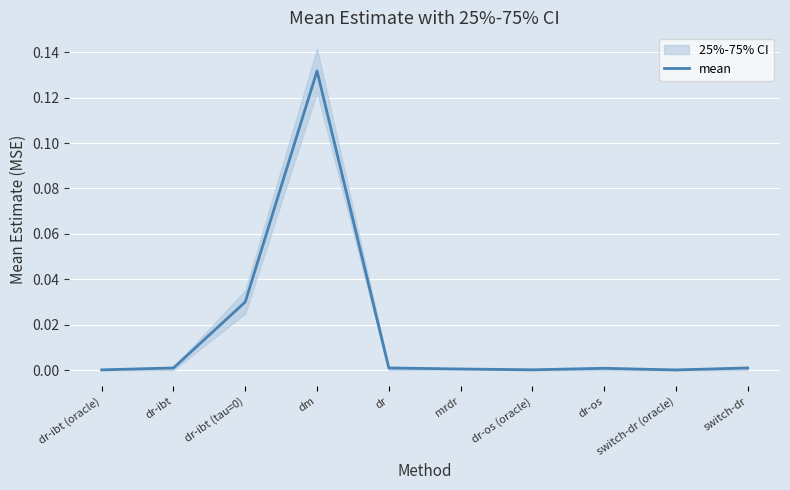

What position from the right is dr?

6